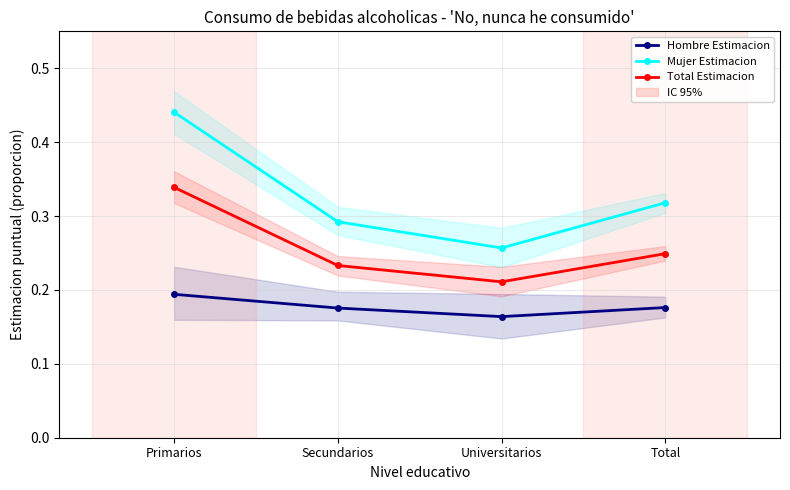

Rank the series by their maximum value, from highest to lowest.

Mujer Estimacion, Total Estimacion, Hombre Estimacion